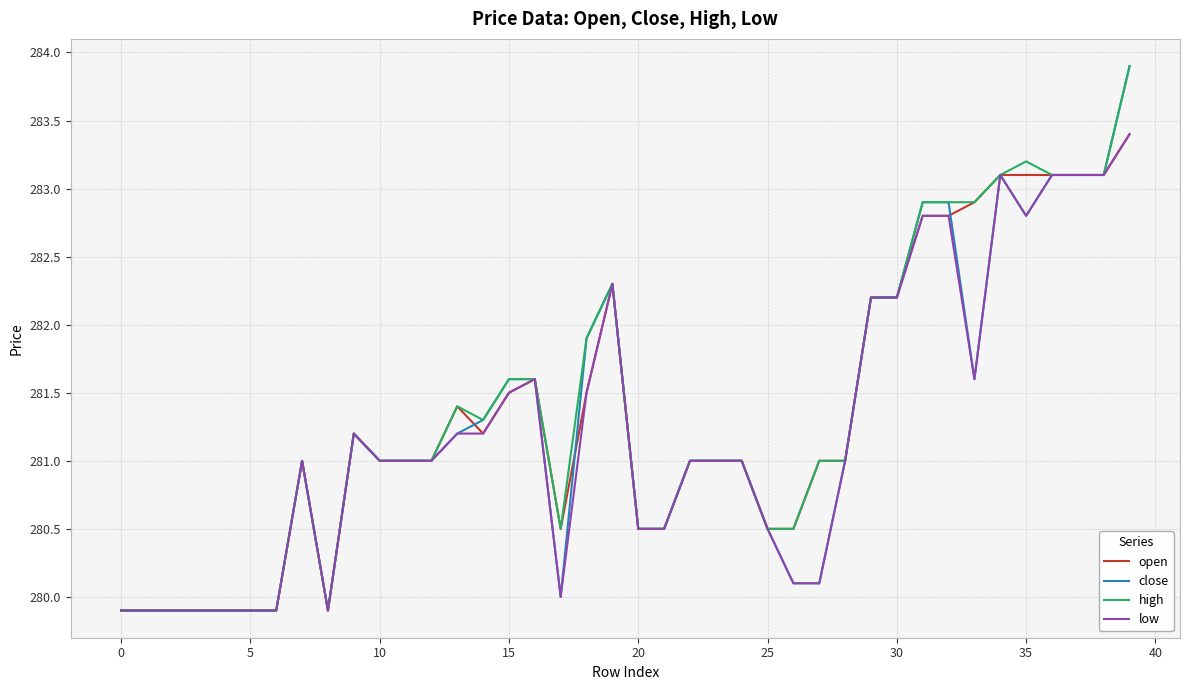

Is this an area chart (filled region under the line)?

No